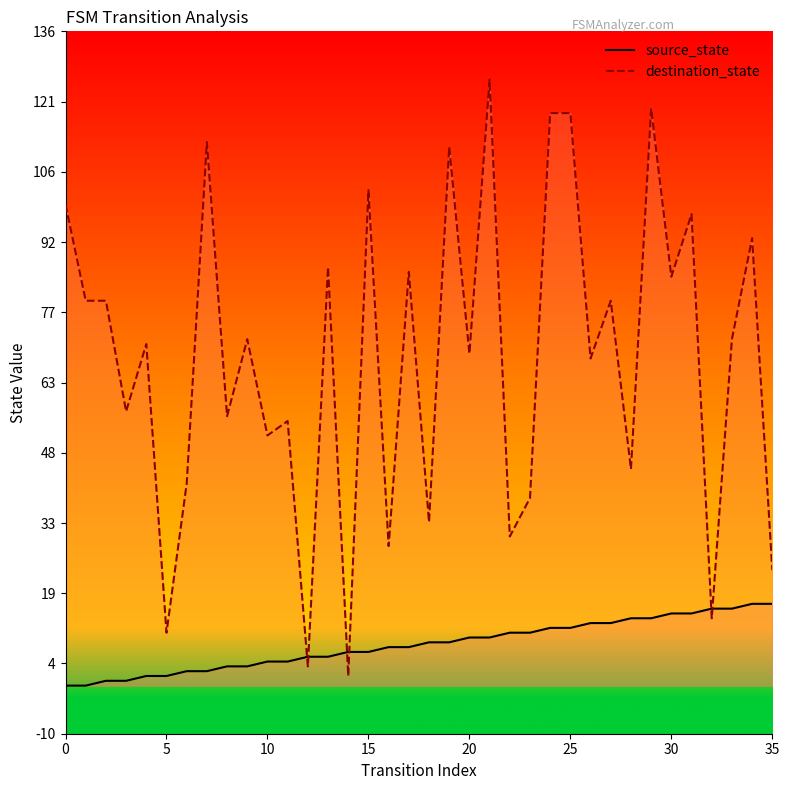

What is the maximum value for source_state?

17